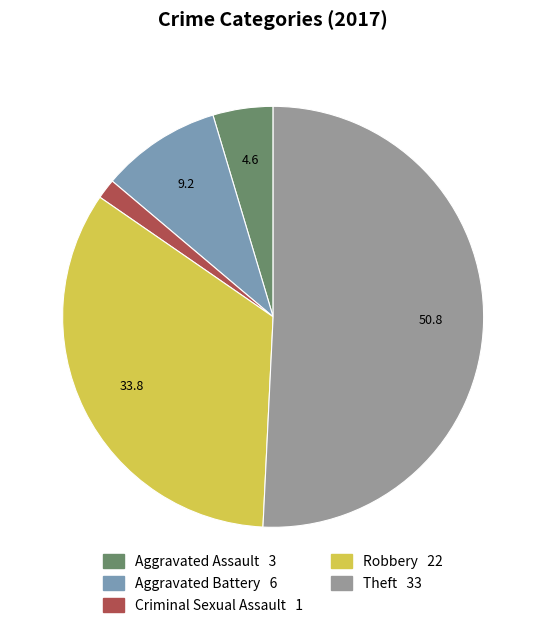

Rank the categories by value from lowest to highest.

Criminal Sexual Assault, Aggravated Assault, Aggravated Battery, Robbery, Theft